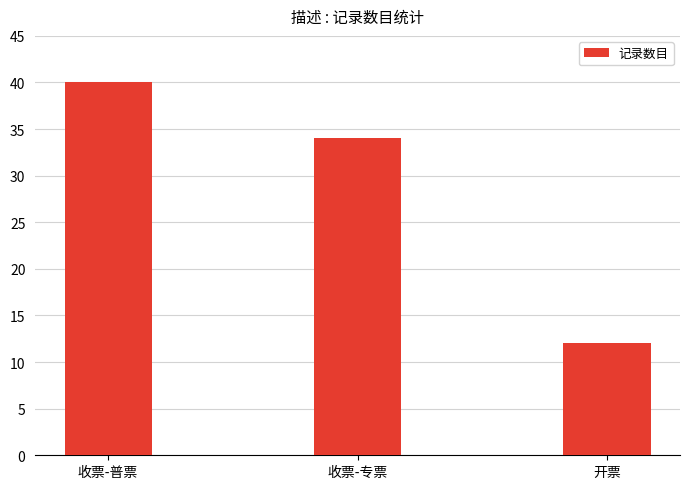

List the labels in order of value, largest first.

收票-普票, 收票-专票, 开票